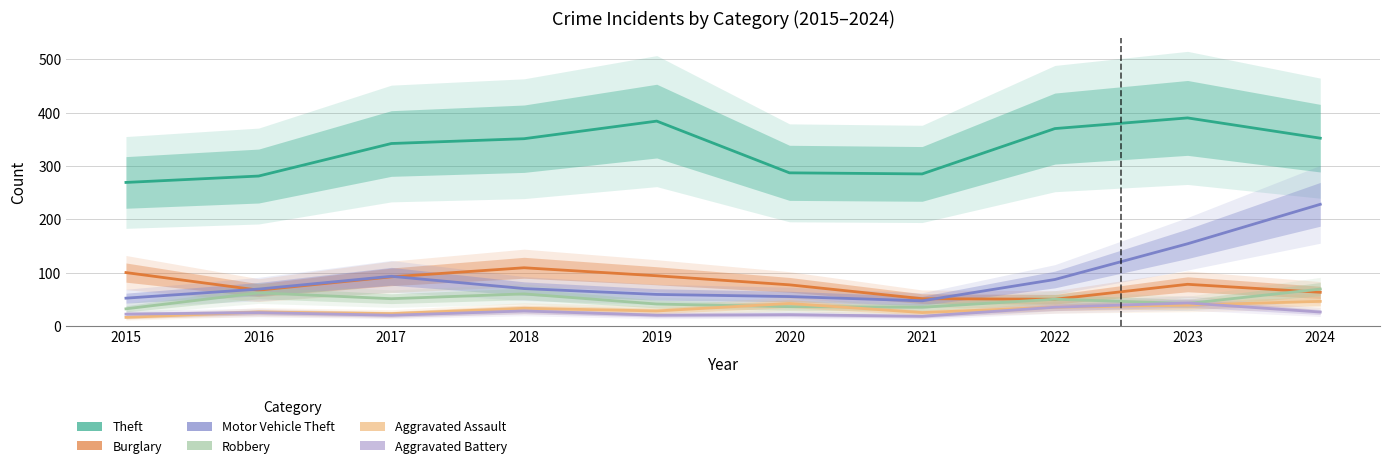

What is the lowest value of the Theft series?

269